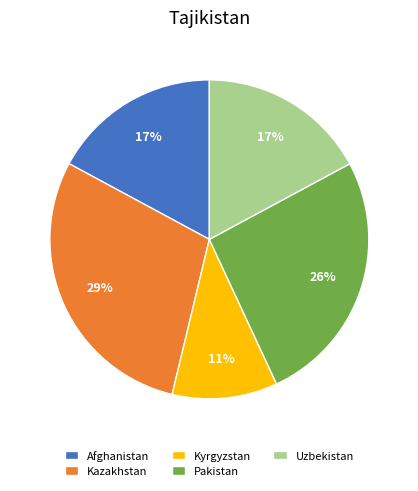

How many segments does this pie chart have?

5